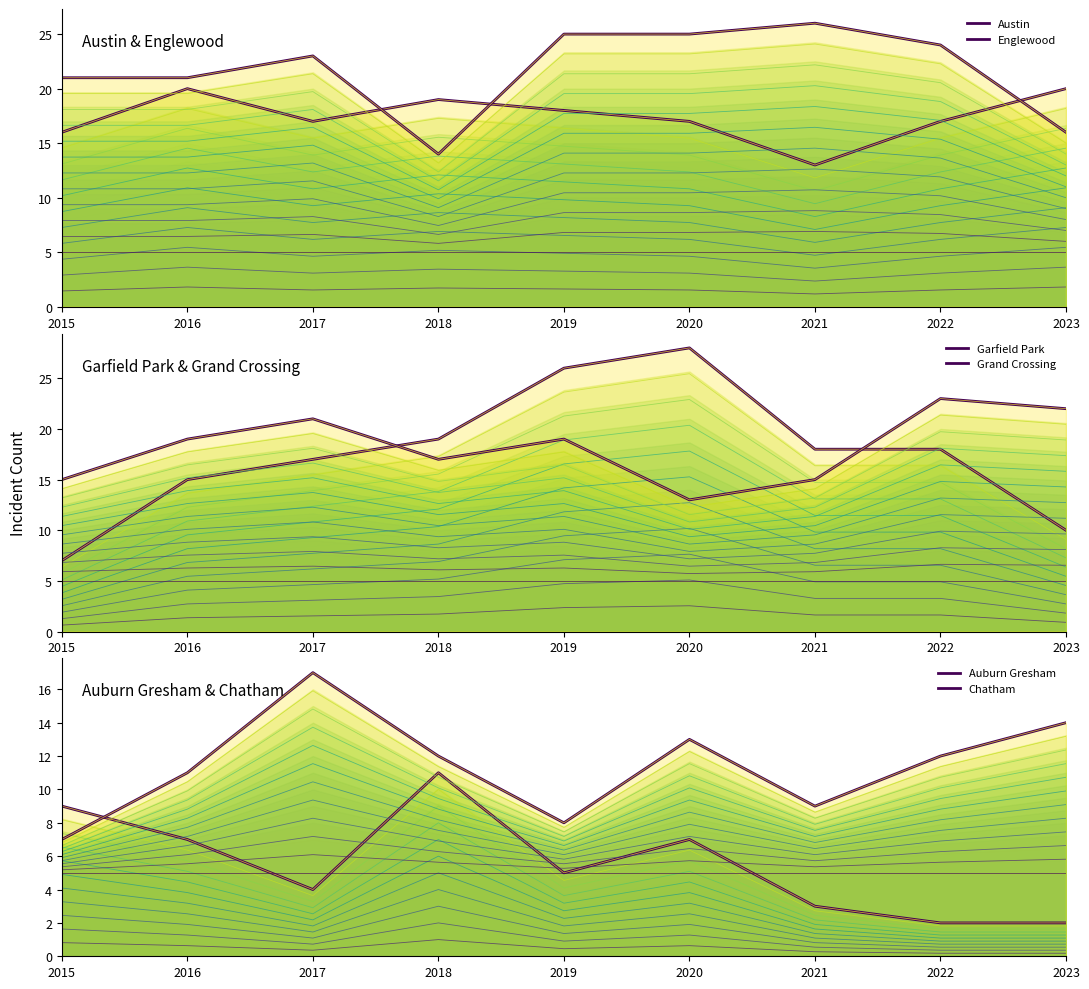

What are all the series names shown in the legend?

Austin, Englewood, Garfield Park, Grand Crossing, Auburn Gresham, Chatham